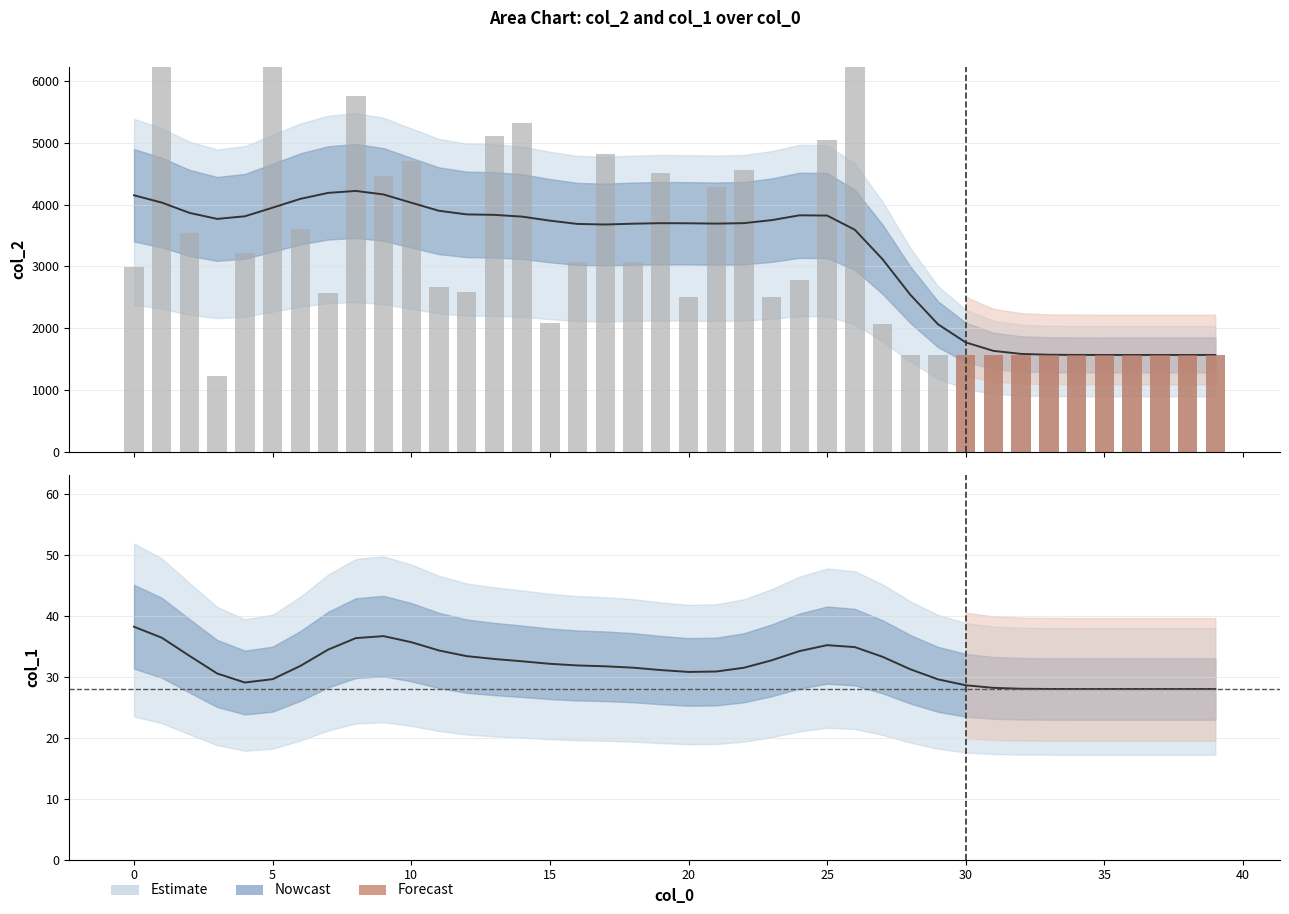

How many data points in col_1 line are less than 31?

16